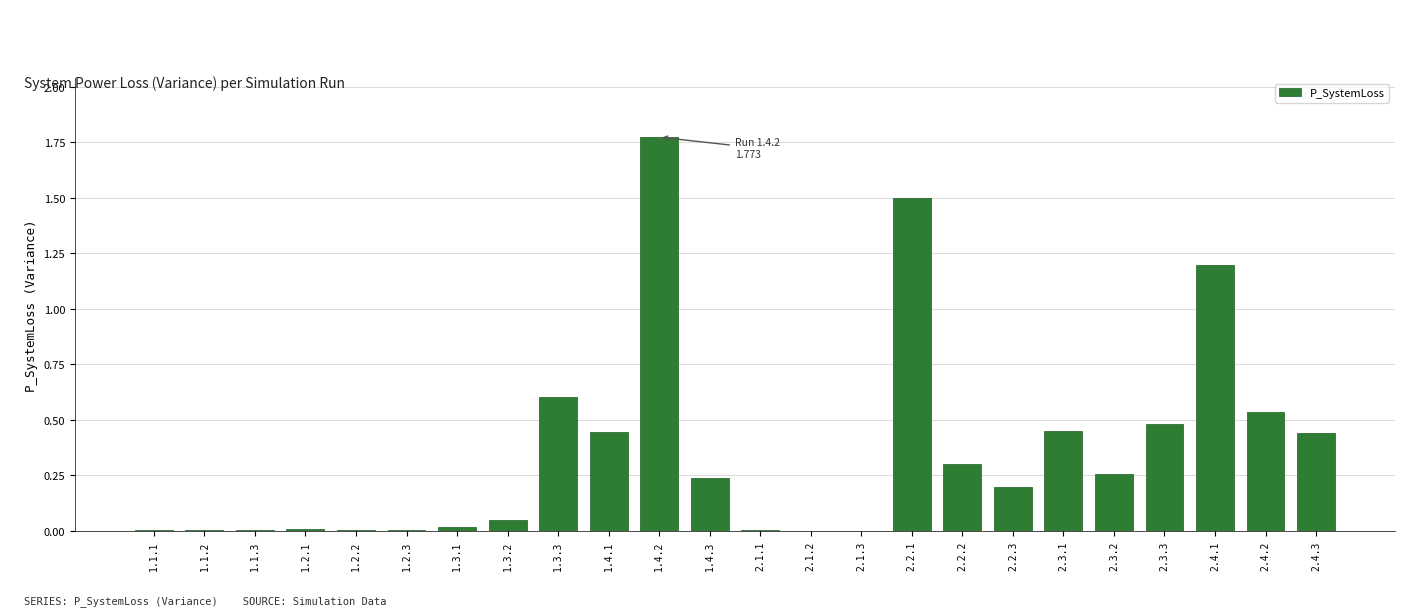

What is the change in value from 1.4.2 to 2.3.3?

-1.3